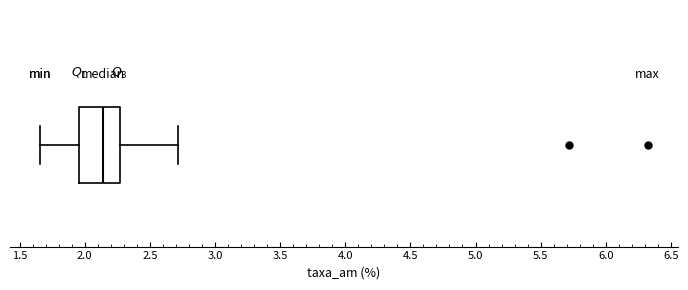

Where does the right whisker of the box end on the x-axis? The values are not printed on the chart, so give them approximately, as read against the axis.

2.70